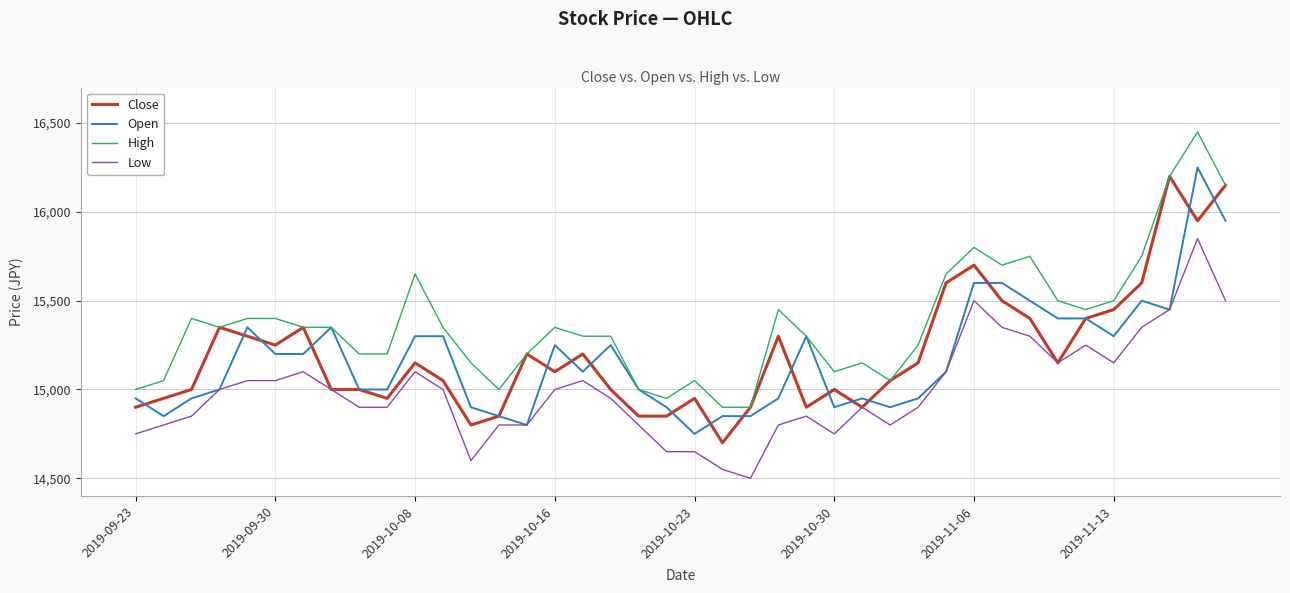

Which series has the largest range (max minus min)?

High